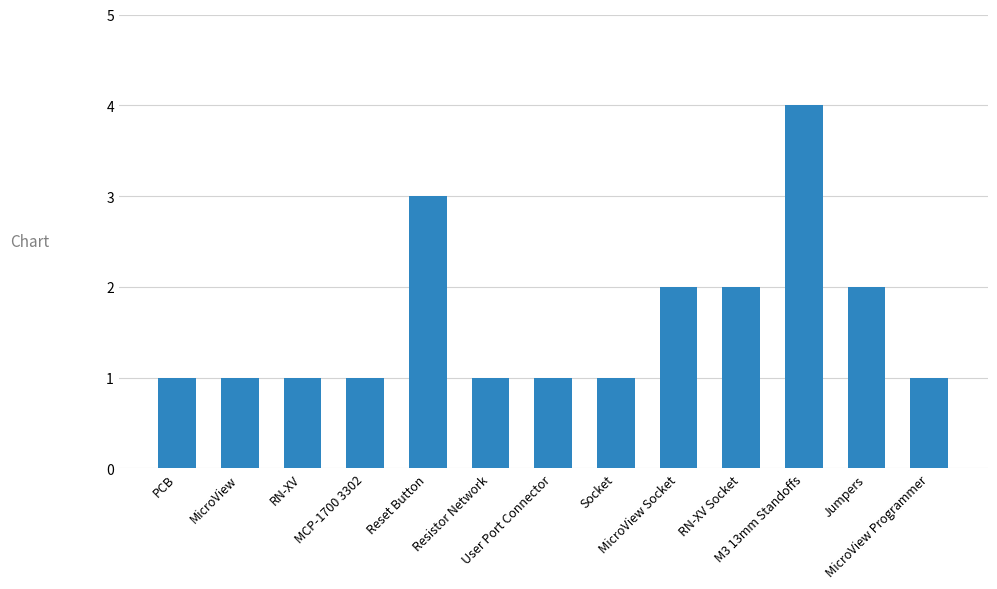

What is the maximum value shown in the chart?

4